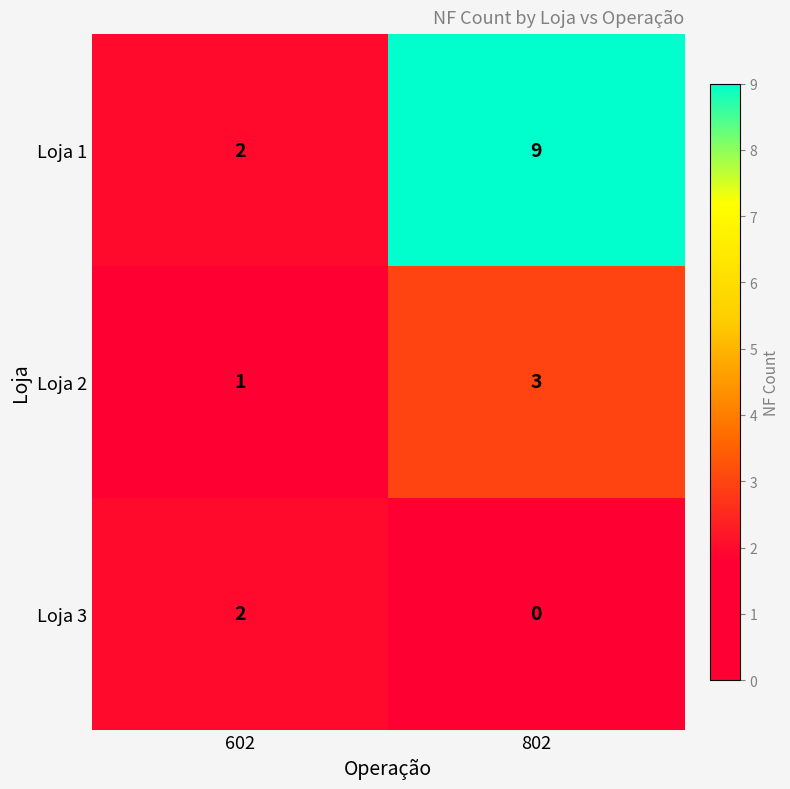

What is the average value of the Loja 3 series?

1